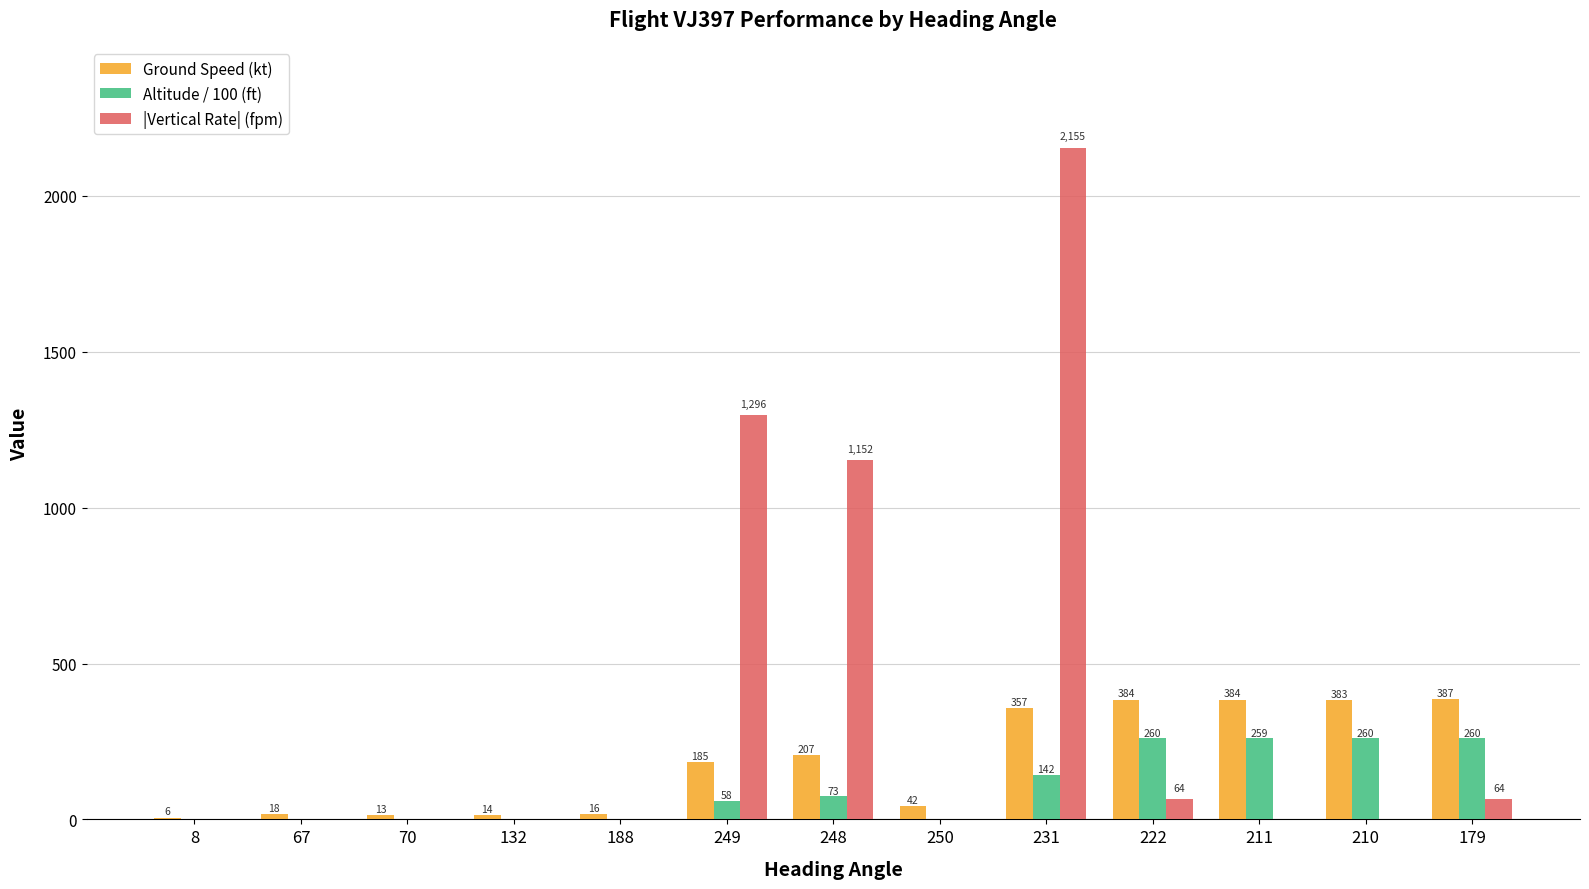

What is the total value across all series at 132?

14.0